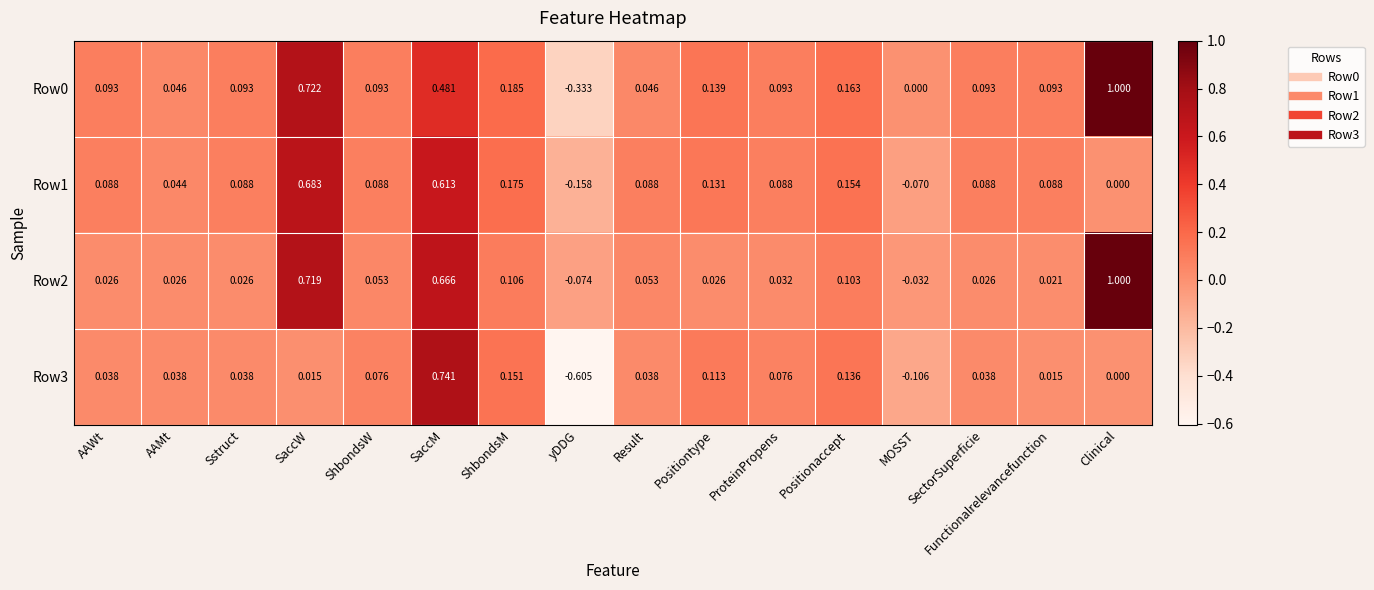

Where is Row3 nearest to the value 0?

Clinical